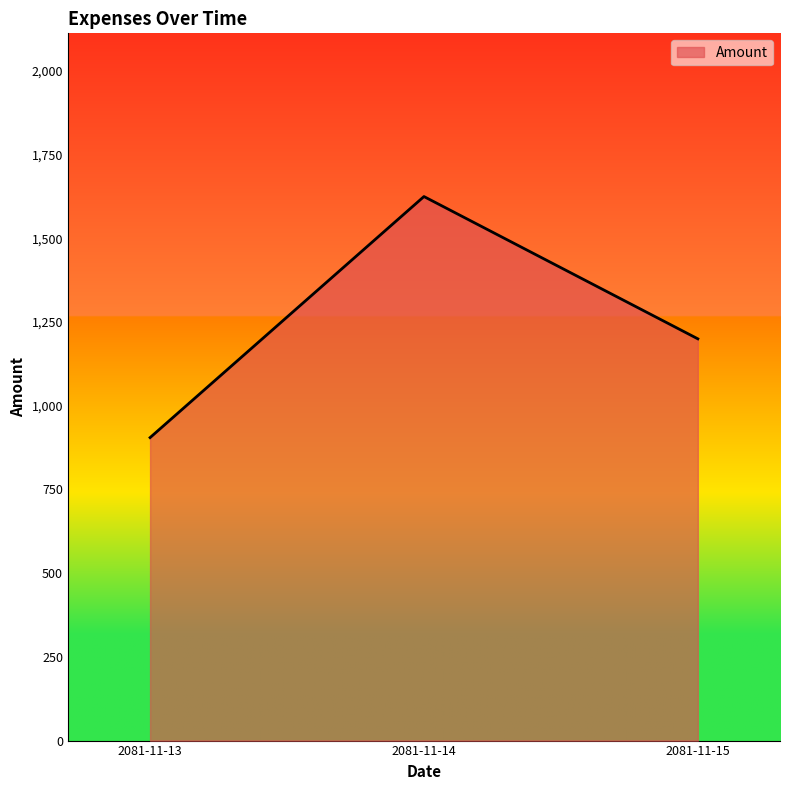

At which category does the chart reach its minimum across all series?

2081-11-13